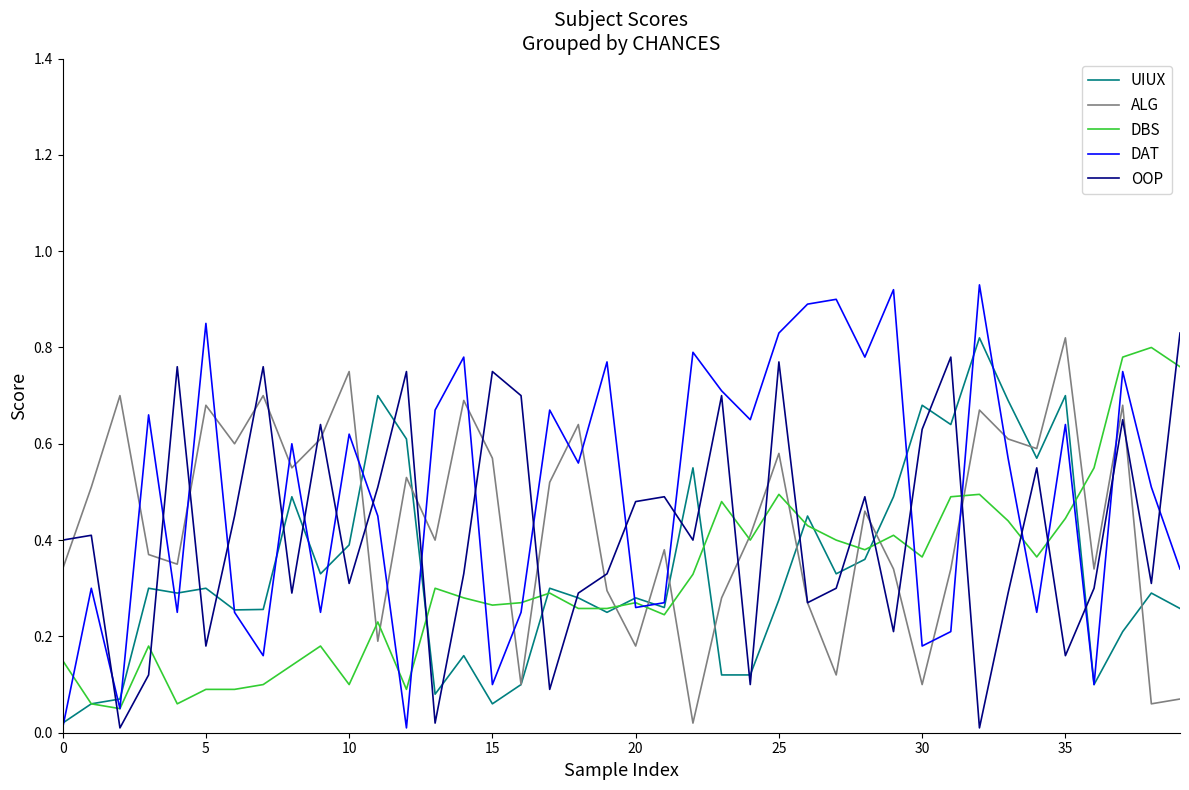

Which series has the largest total across all categories?

DAT